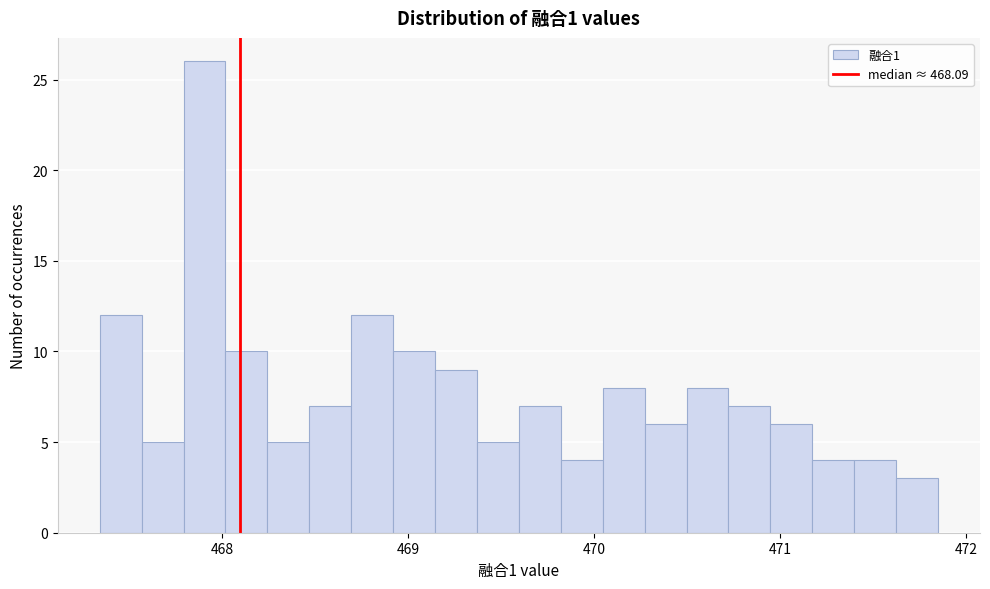

Read against the x-axis, roughly where is the centre of the tallest bar?

467.9